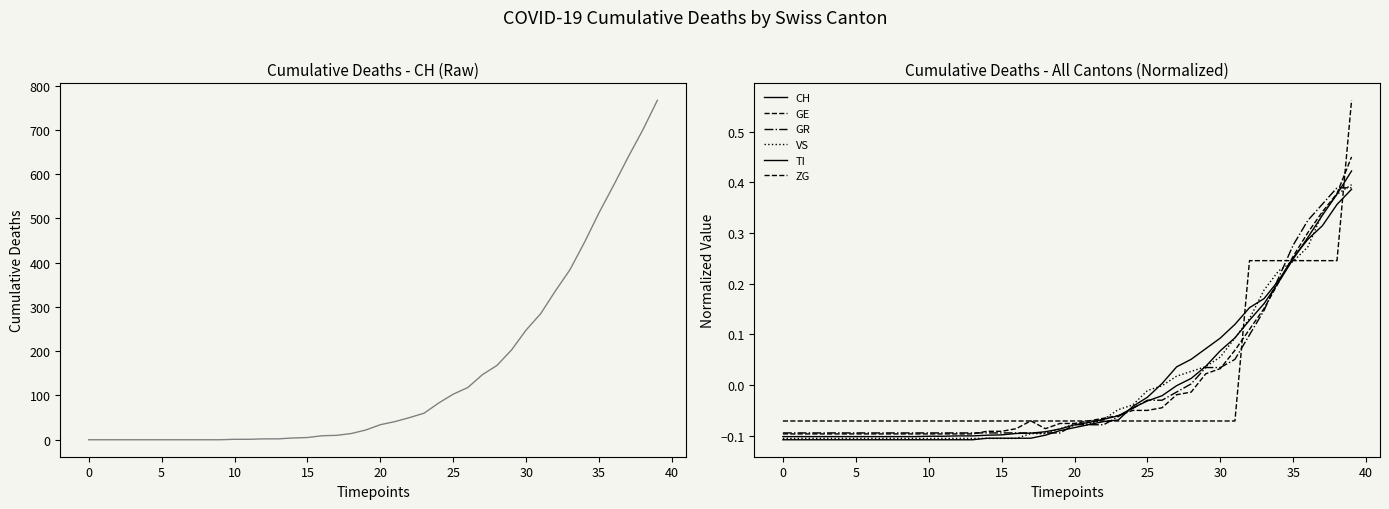

What is the difference between the maximum and minimum values in the CH series?

0.5